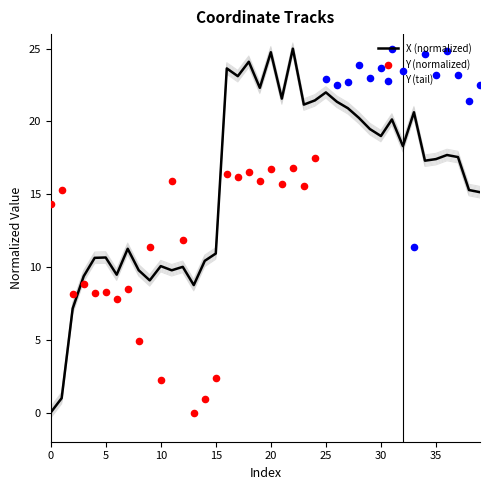

What is the change in value from 25 to 38?

-6.7